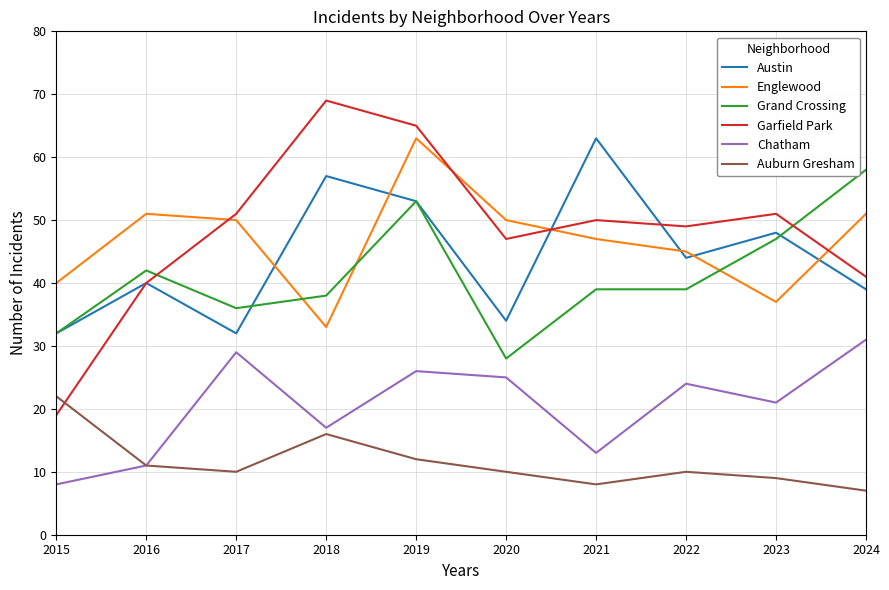

Is it true that Grand Crossing equals 42 at 2016?

True